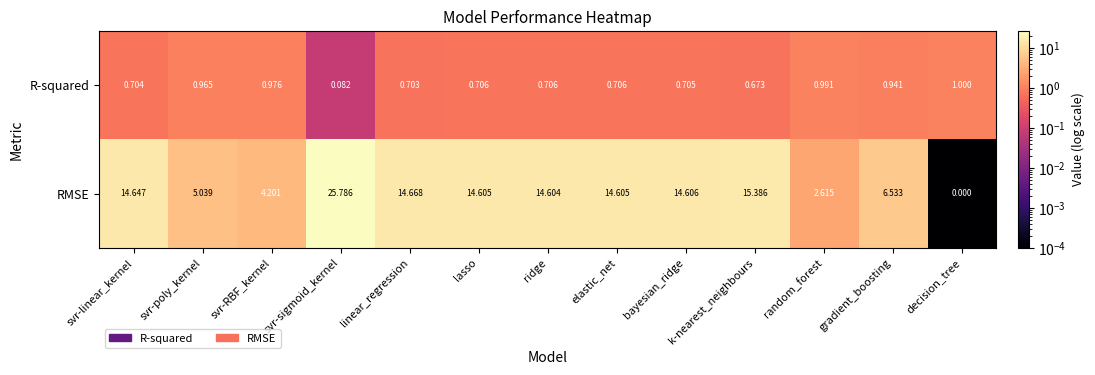

List the series in order of their peak value, lowest first.

R-squared, RMSE